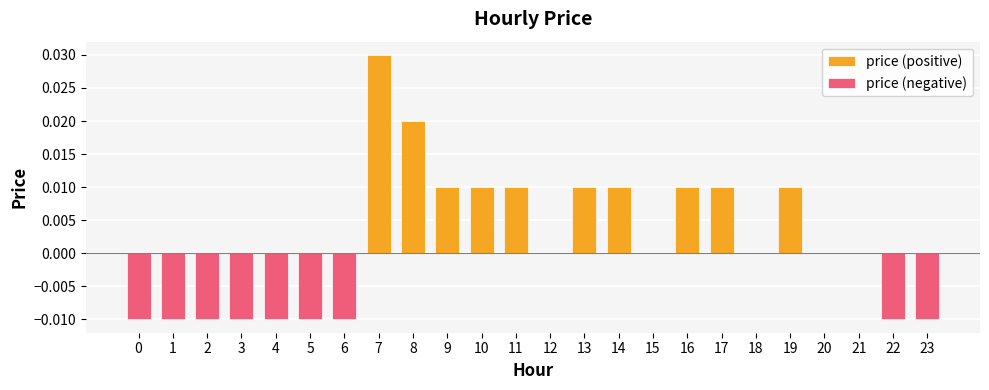

Is it true that price (positive) equals 0.0 at 14?

True